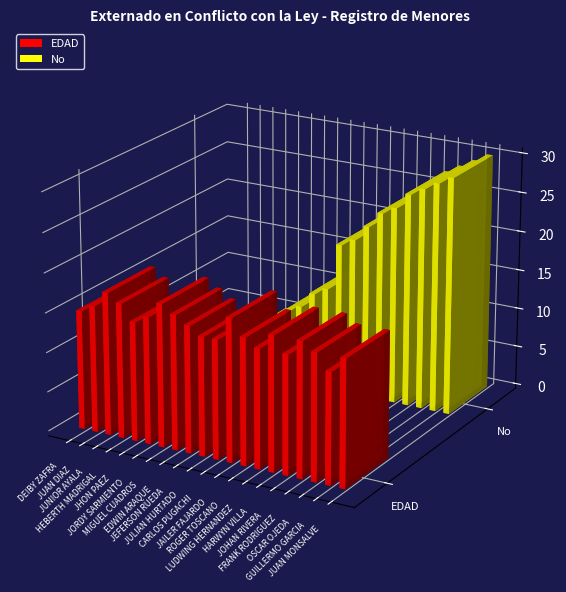

What is the total value across all series at JHON PAEZ?

20